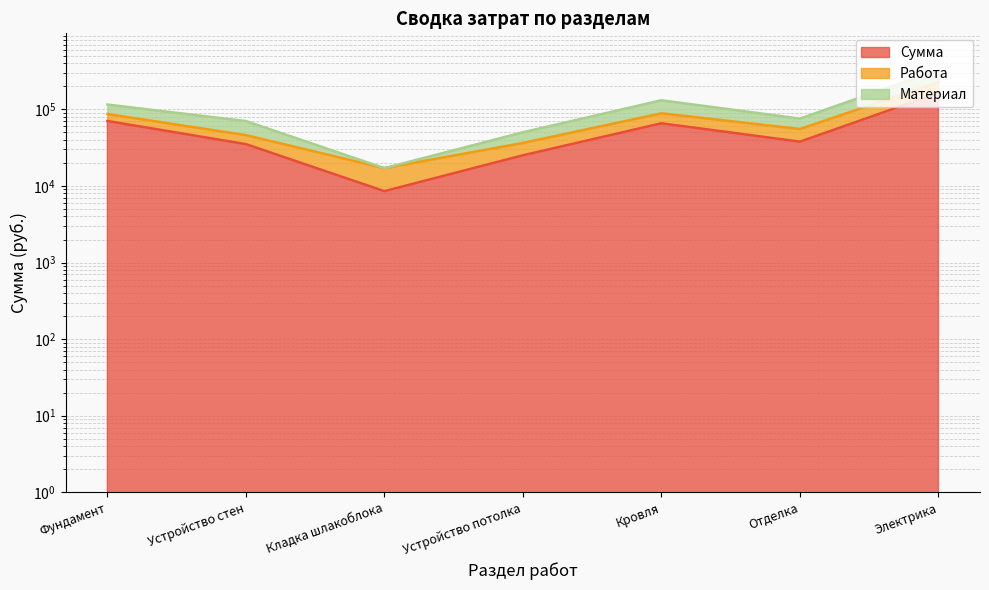

How many lines are shown in the chart?

3